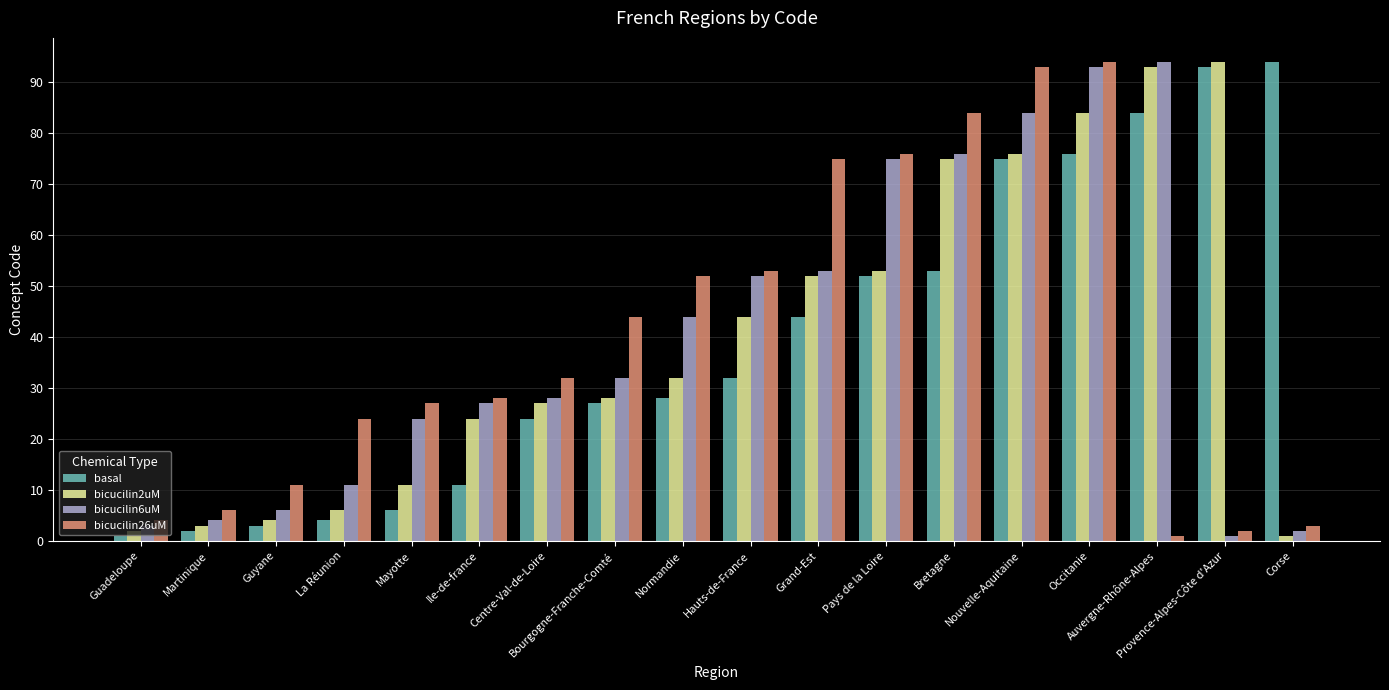

Count the number of categories in the chart.

18